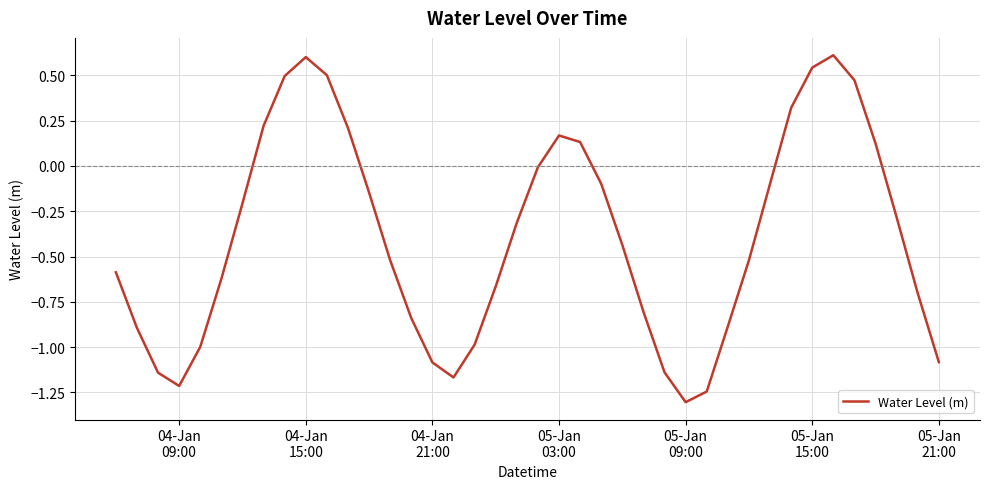

What is the difference between the maximum and minimum values?

1.9